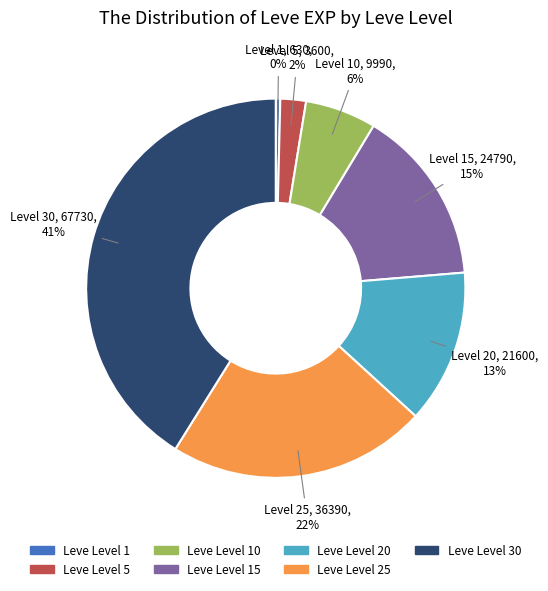

Is there a majority slice in this chart?

No